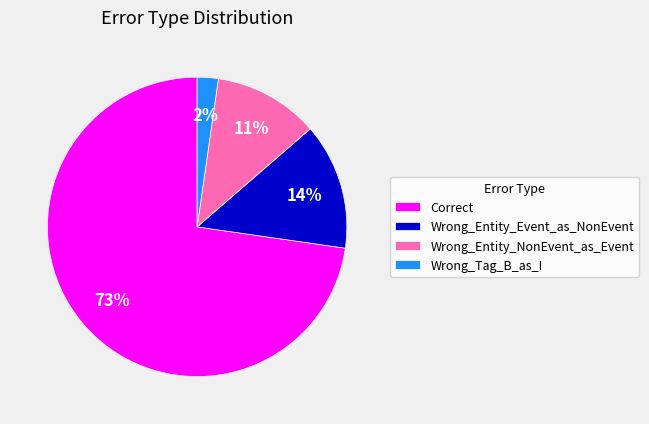

What is the ratio of the value at Wrong_Entity_NonEvent_as_Event to the value at Correct?

0.2